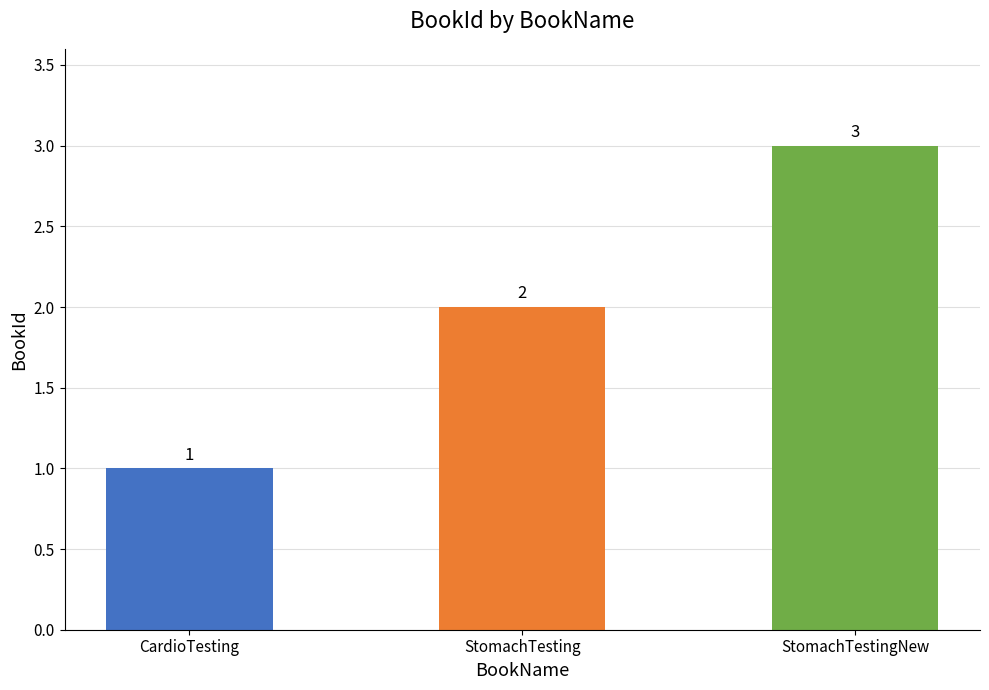

What is the greatest value displayed?

3